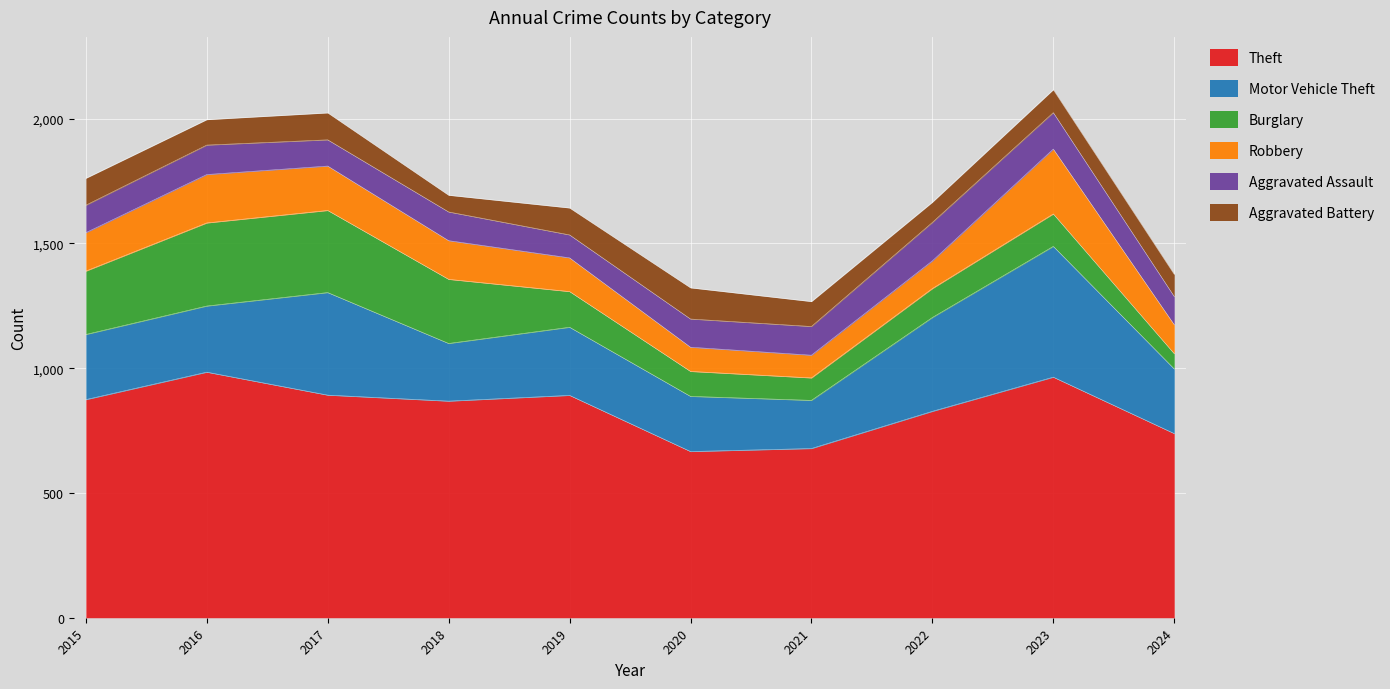

At which label does Motor Vehicle Theft reach its minimum?

2021